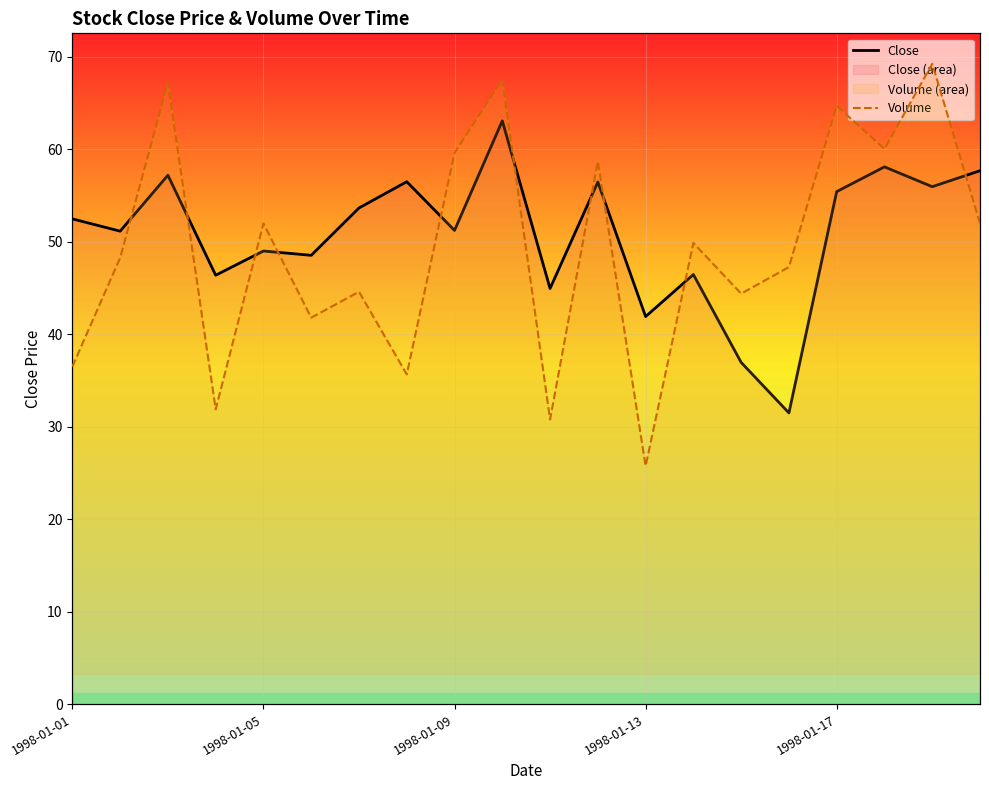

The value of Volume at 1998-01-13 is 25.8. True or false?

True